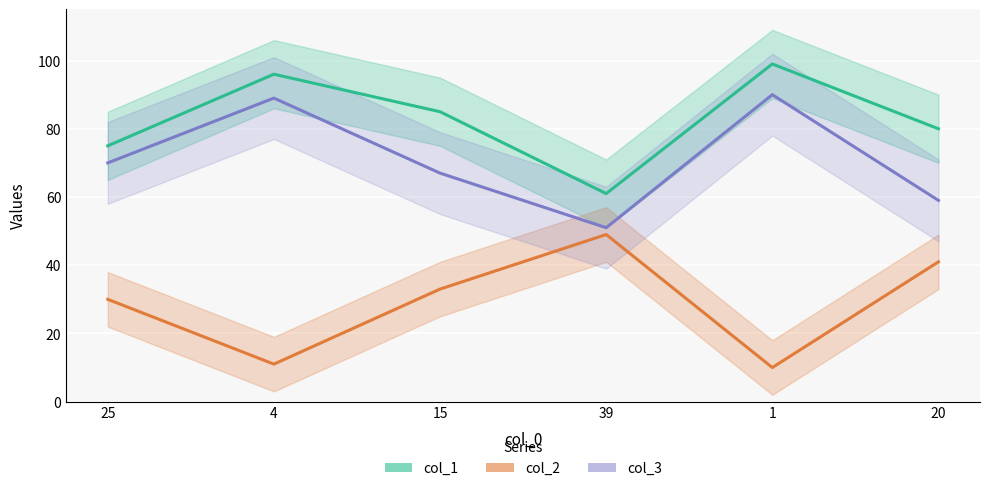

What is the approximate value of col_3 at 15?

67